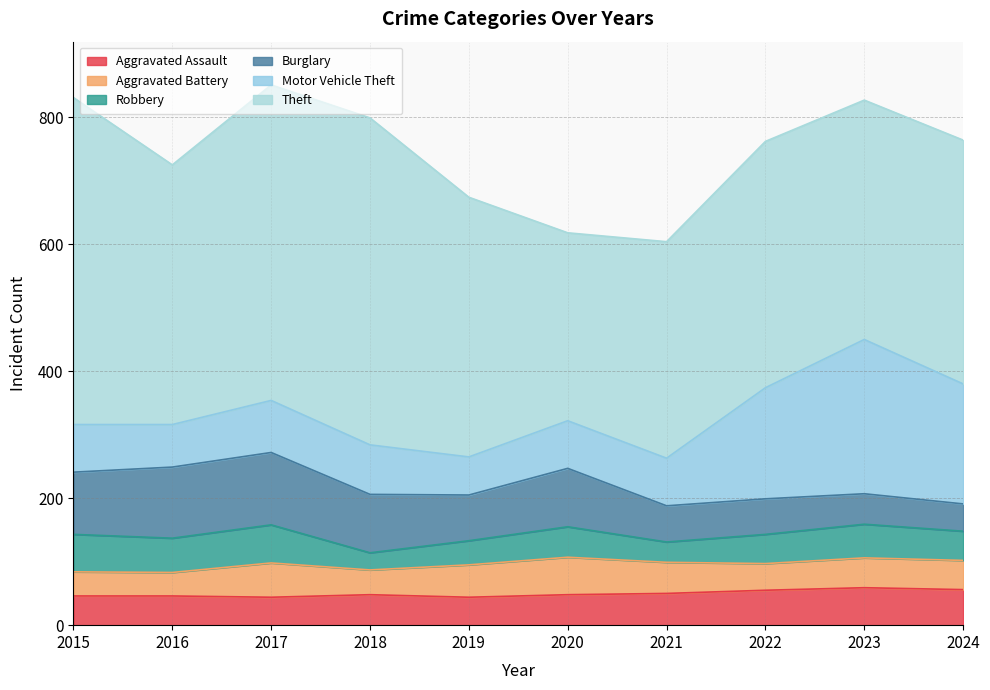

What is the spread (max minus min) of values at 2021?

309